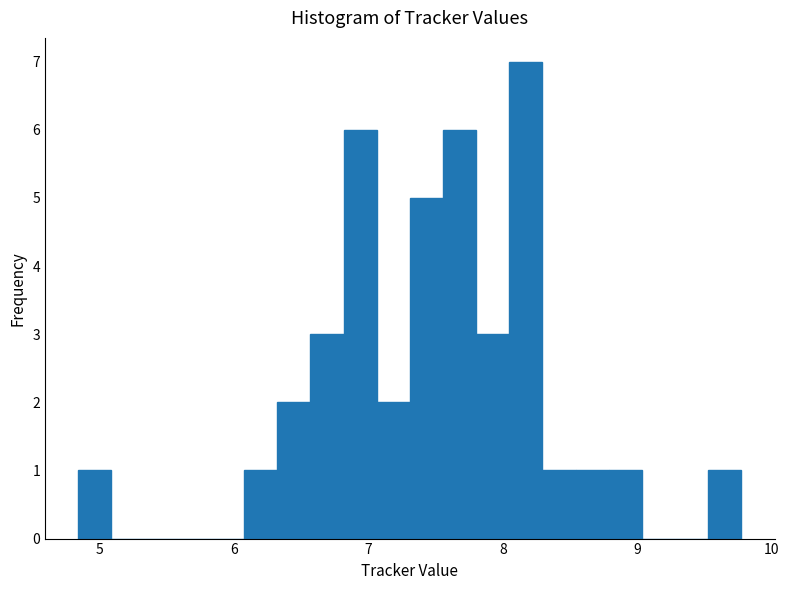

Around what value on the x-axis is the tallest bar? Give the approximate position of its centre, as read against the axis.

8.2